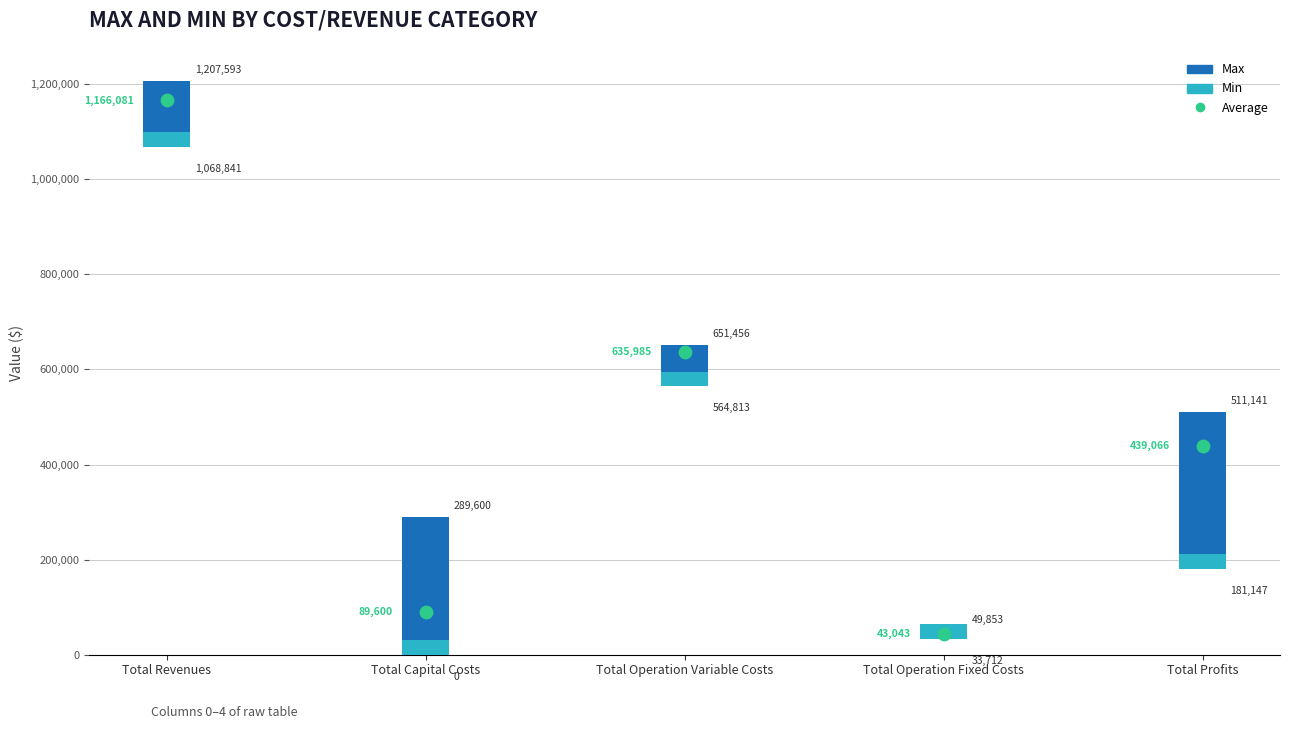

What is the change in value from Total Capital Costs to Total Profits?

+349466.1